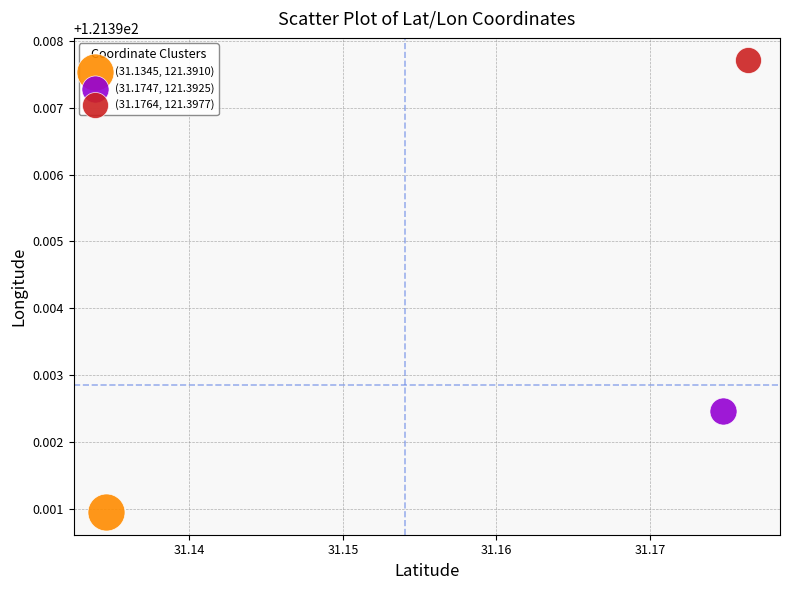

What are all the series names shown in the legend?

(31.1345, 121.3910), (31.1747, 121.3925), (31.1764, 121.3977)